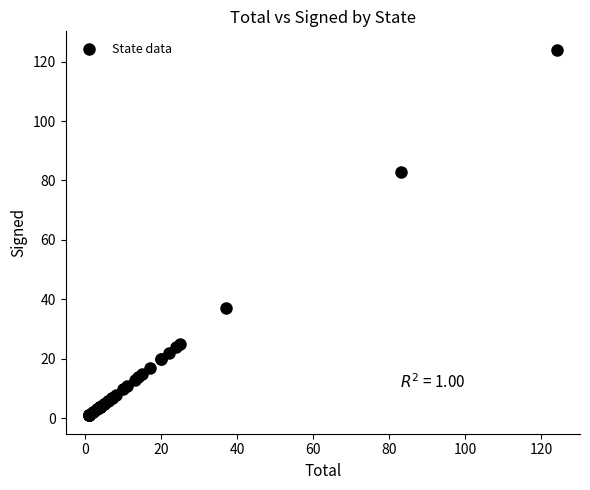

What Y value in the scatter plot is closest to 62?

83